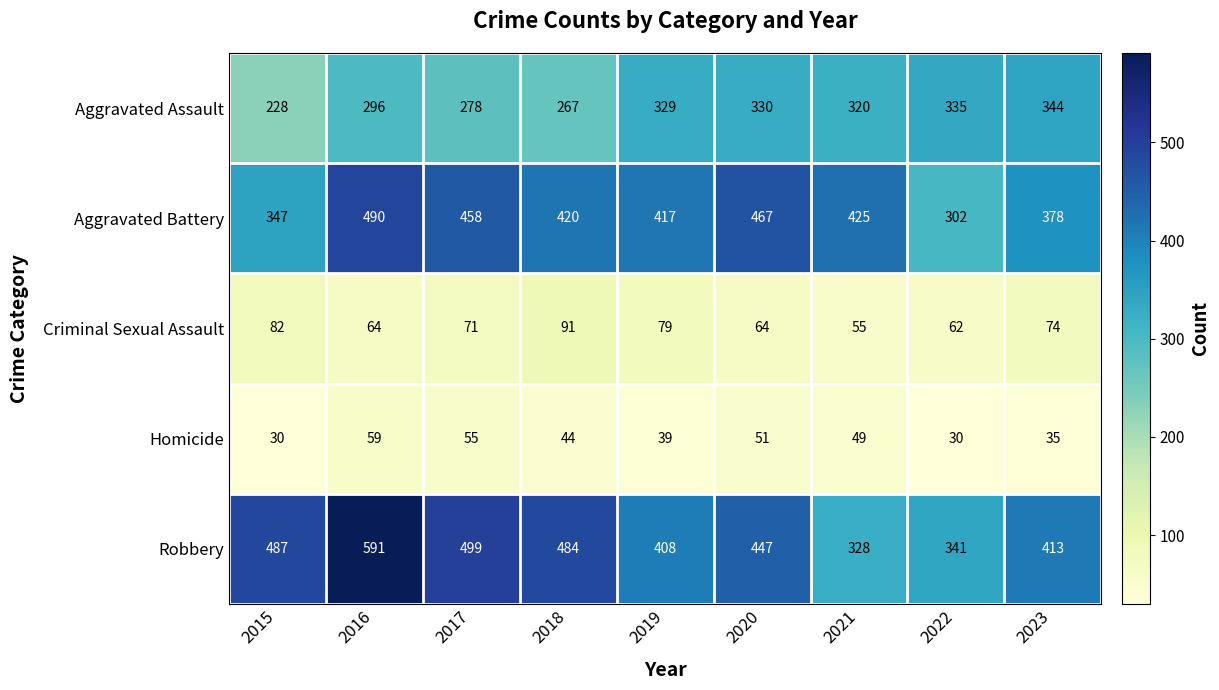

The value of Robbery at 2019 is 243. True or false?

False